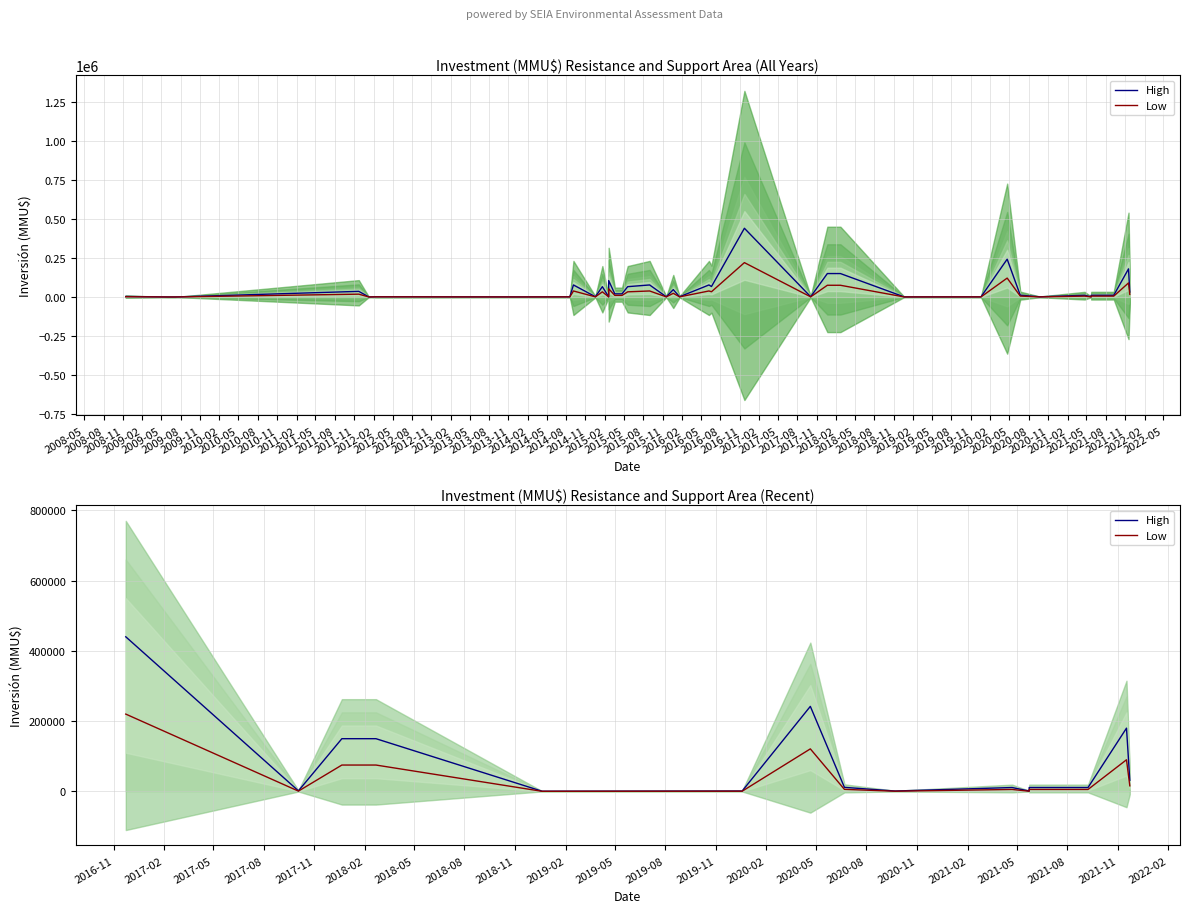

What is the value of the High point at the 7th from the left?

242000